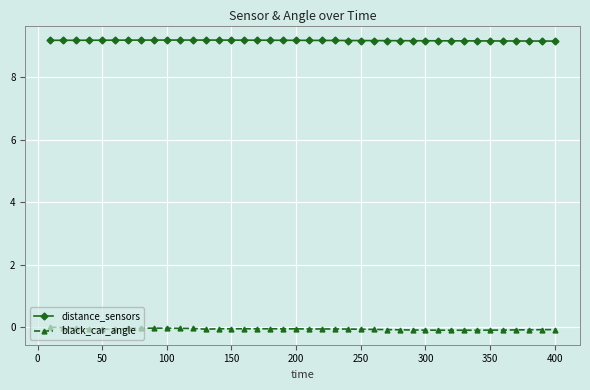

What is the highest value of the distance_sensors series?

9.2